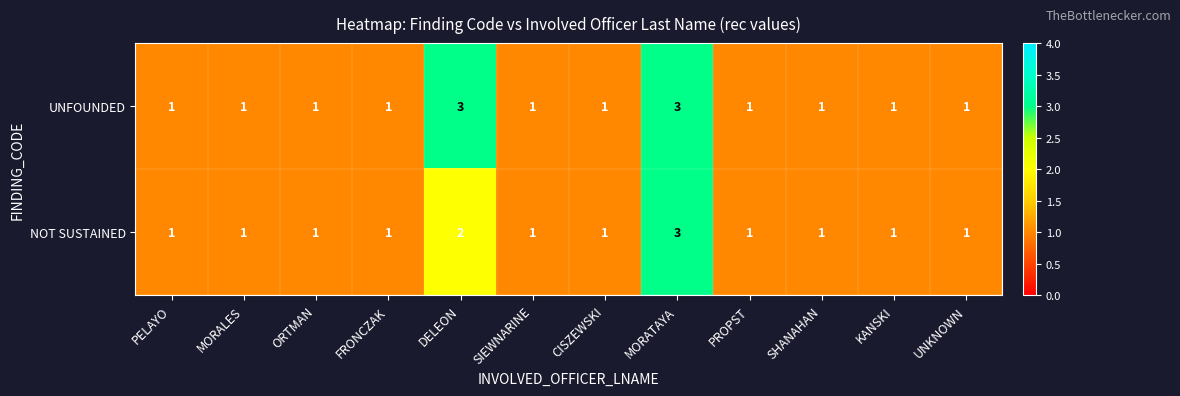

Is it true that UNFOUNDED equals 2 at UNKNOWN?

False